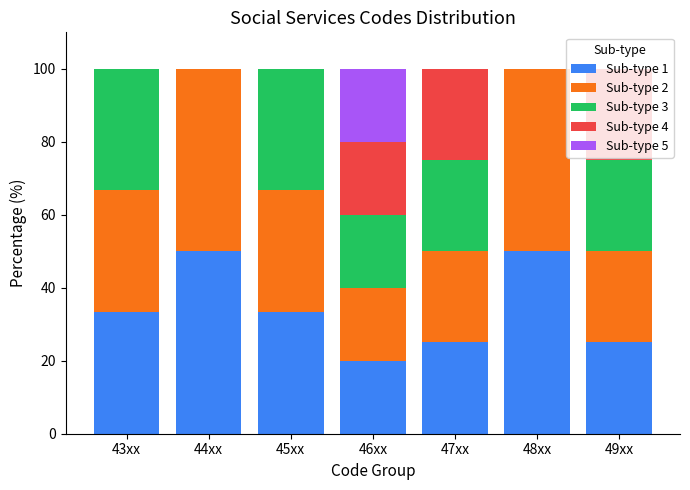

The value of Sub-type 1 at 45xx is 52.9. True or false?

False